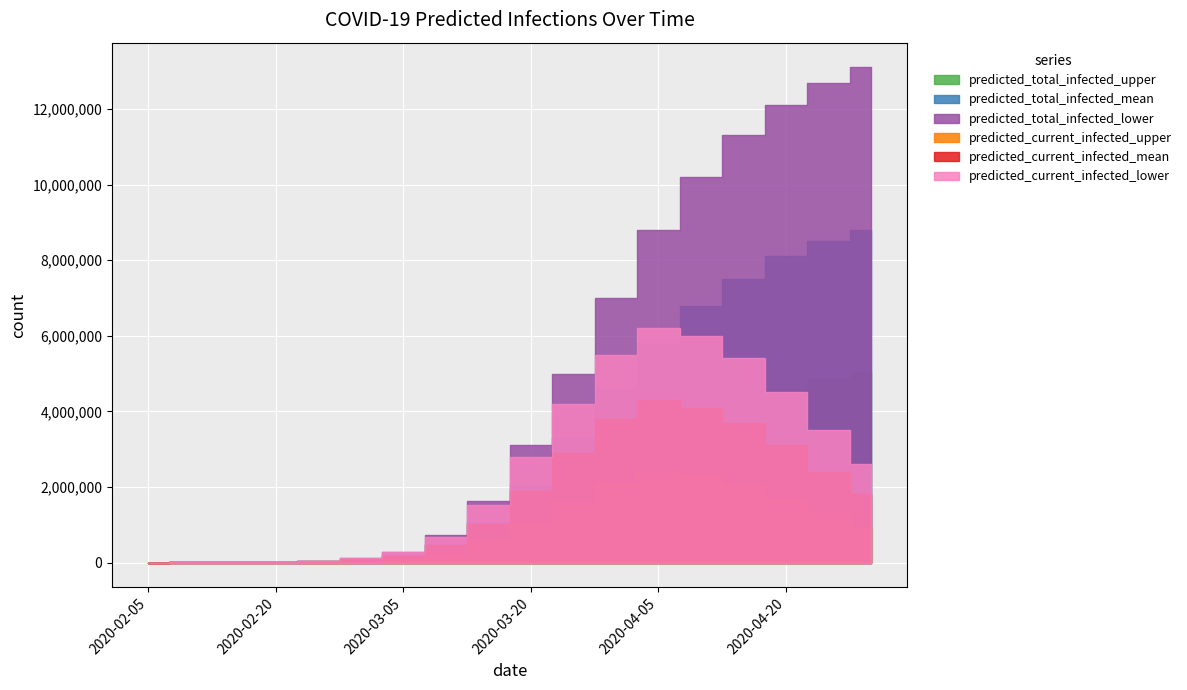

What are all the series names shown in the legend?

predicted_current_infected_lower, predicted_current_infected_mean, predicted_current_infected_upper, predicted_total_infected_lower, predicted_total_infected_mean, predicted_total_infected_upper